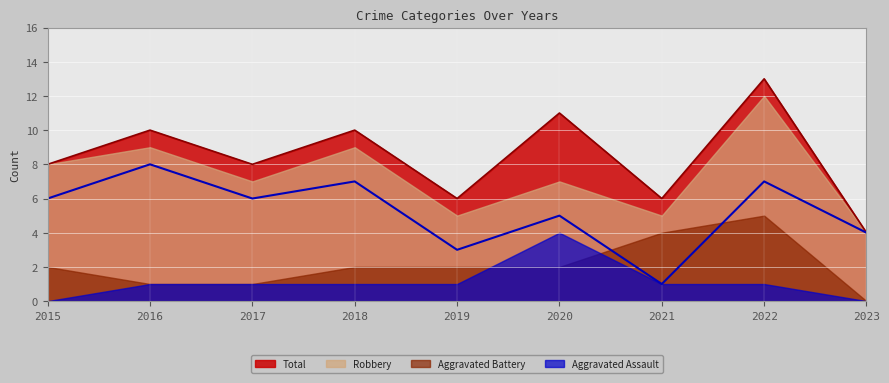

True or false: Total has more than 0 points higher than both neighbors.

True